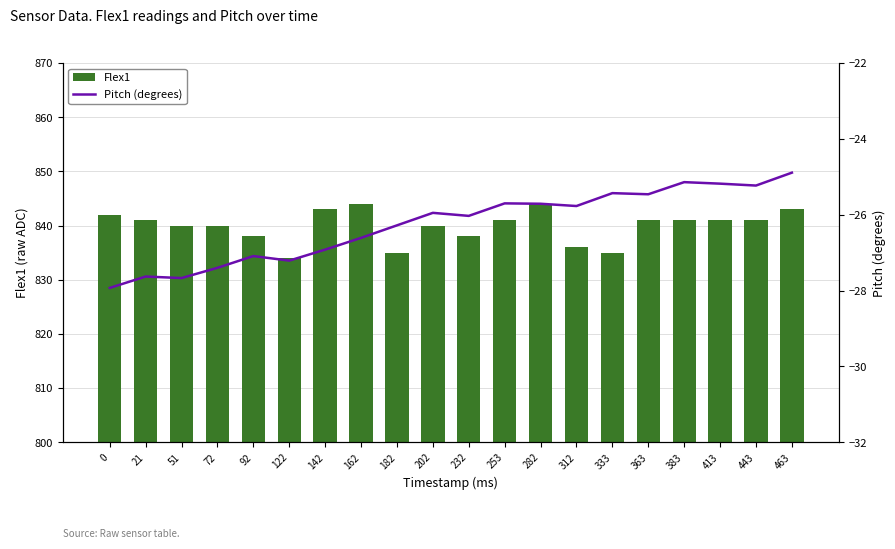

At which label does Pitch (degrees) first exceed -25?

463